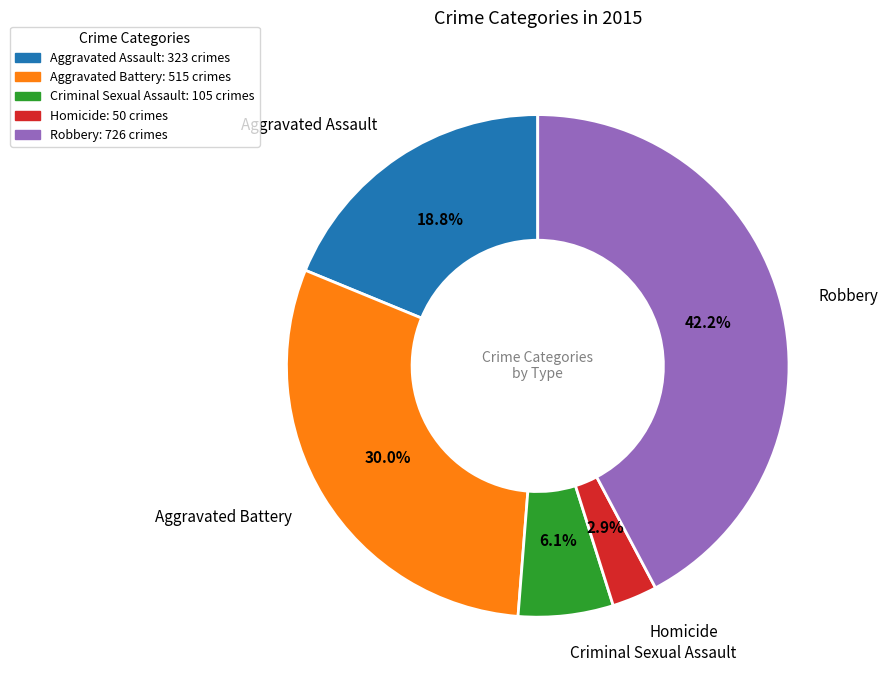

Is Criminal Sexual Assault the majority of the pie?

No